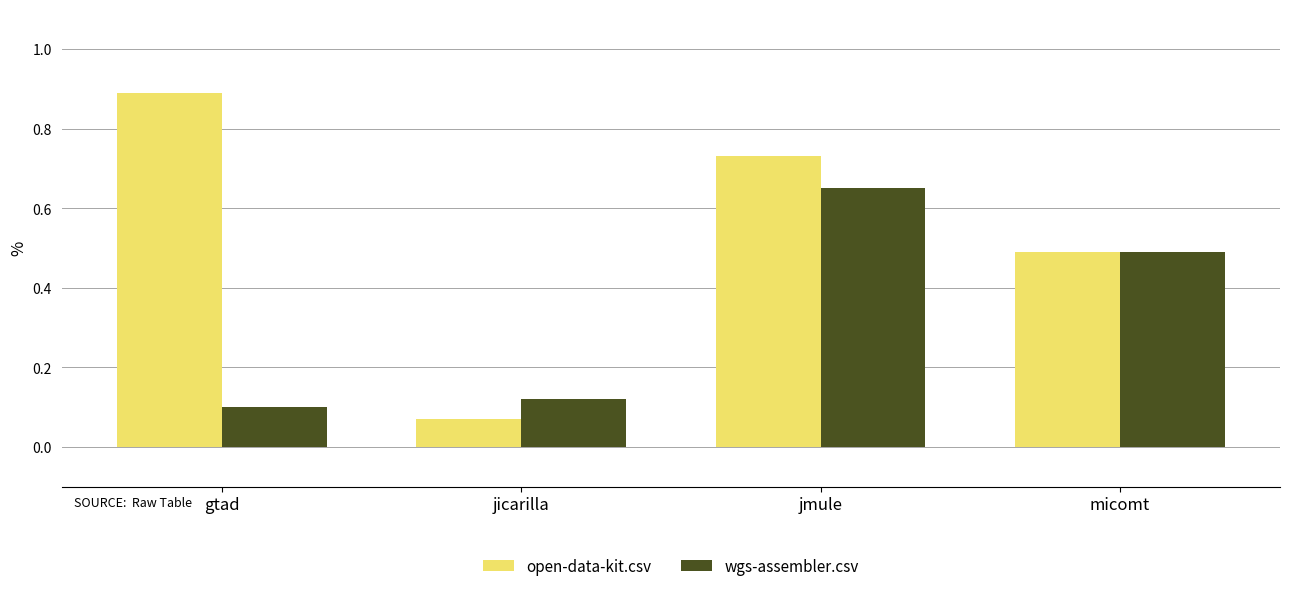

What is the label of the 1st bar from the left?

gtad